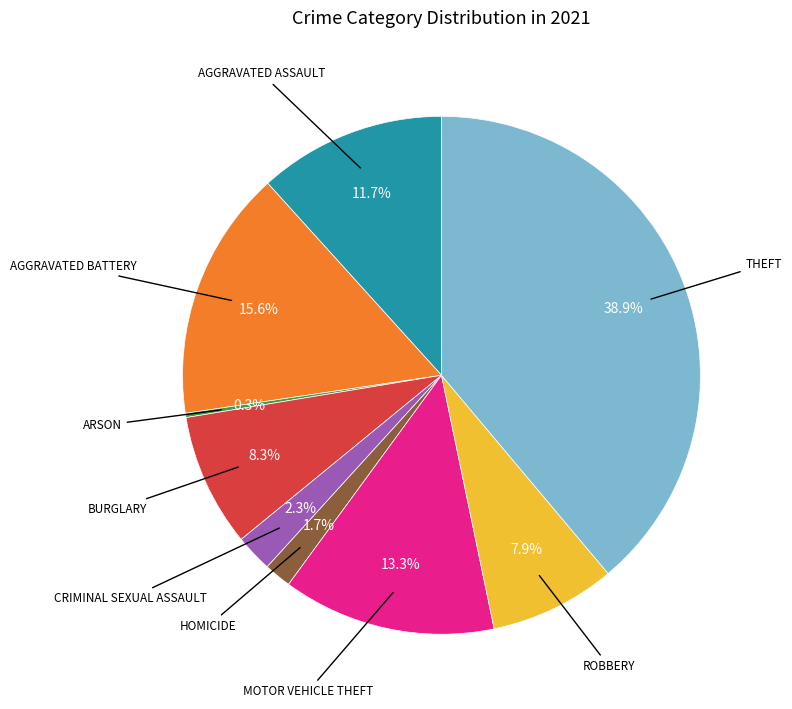

Is there a majority slice in this chart?

No